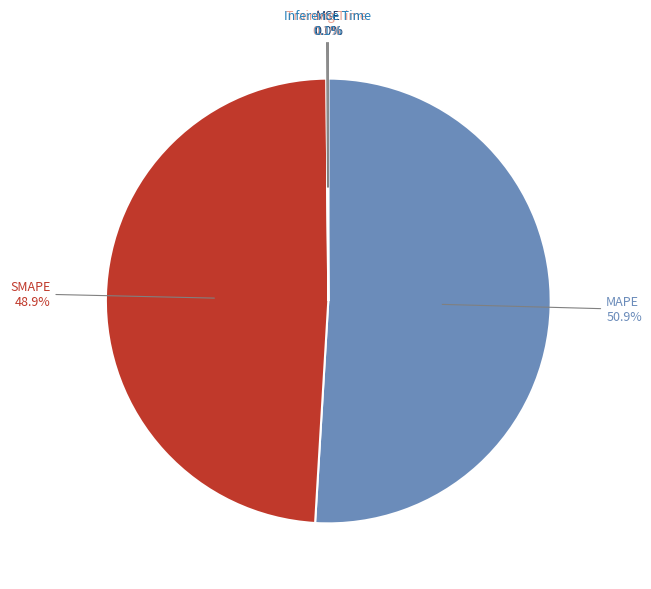

Does MAPE represent more than half of the total?

Yes